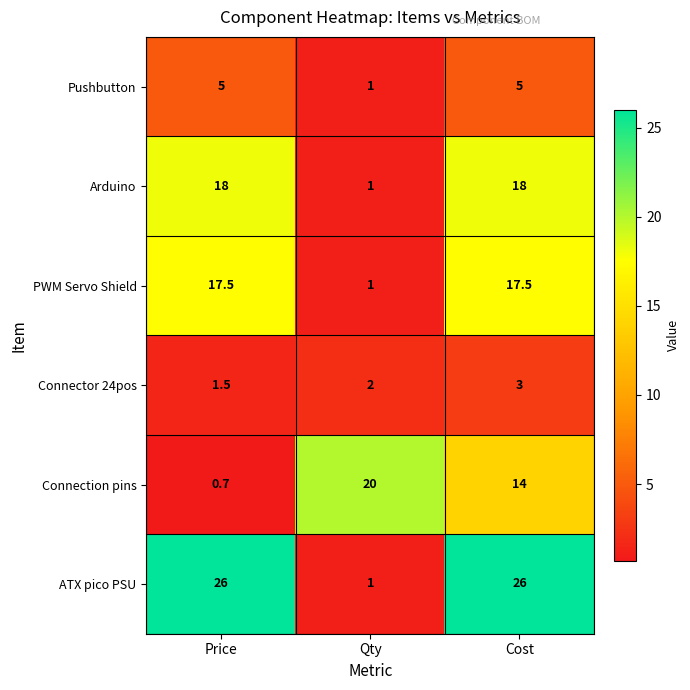

Is it true that Connection pins equals 0.7 at Price?

True